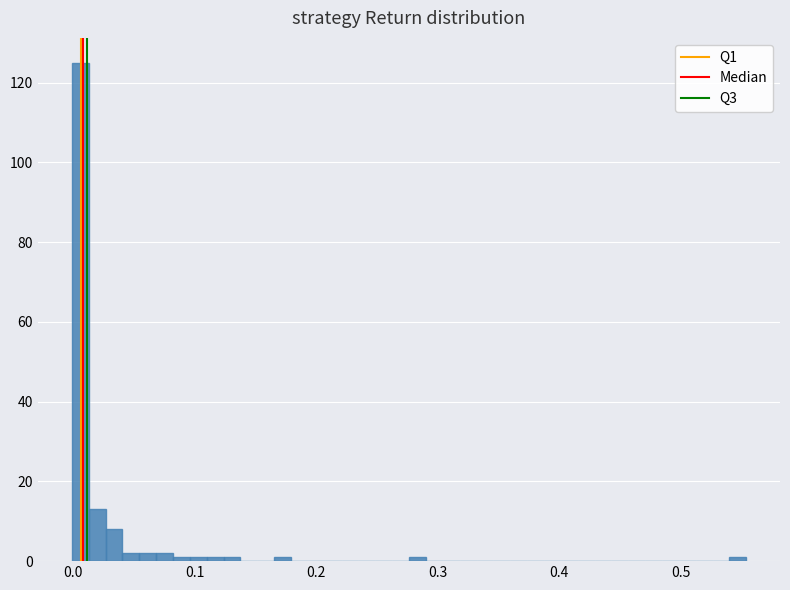

Around what value on the x-axis is the tallest bar? Give the approximate position of its centre, as read against the axis.

0.01